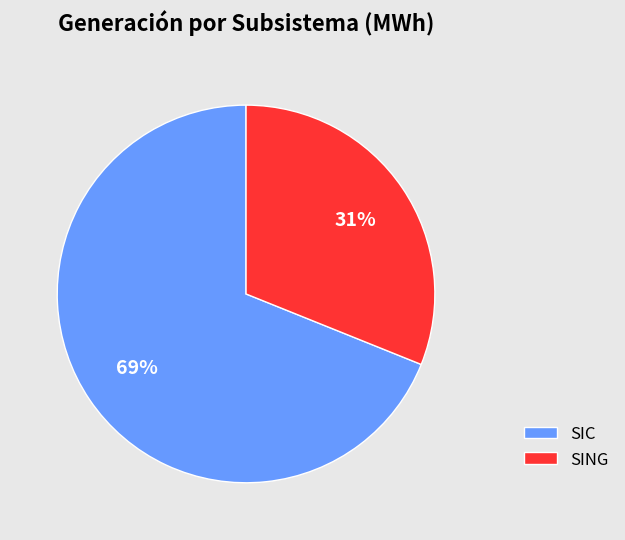

Combined, do SIC and SING account for over 50%?

Yes